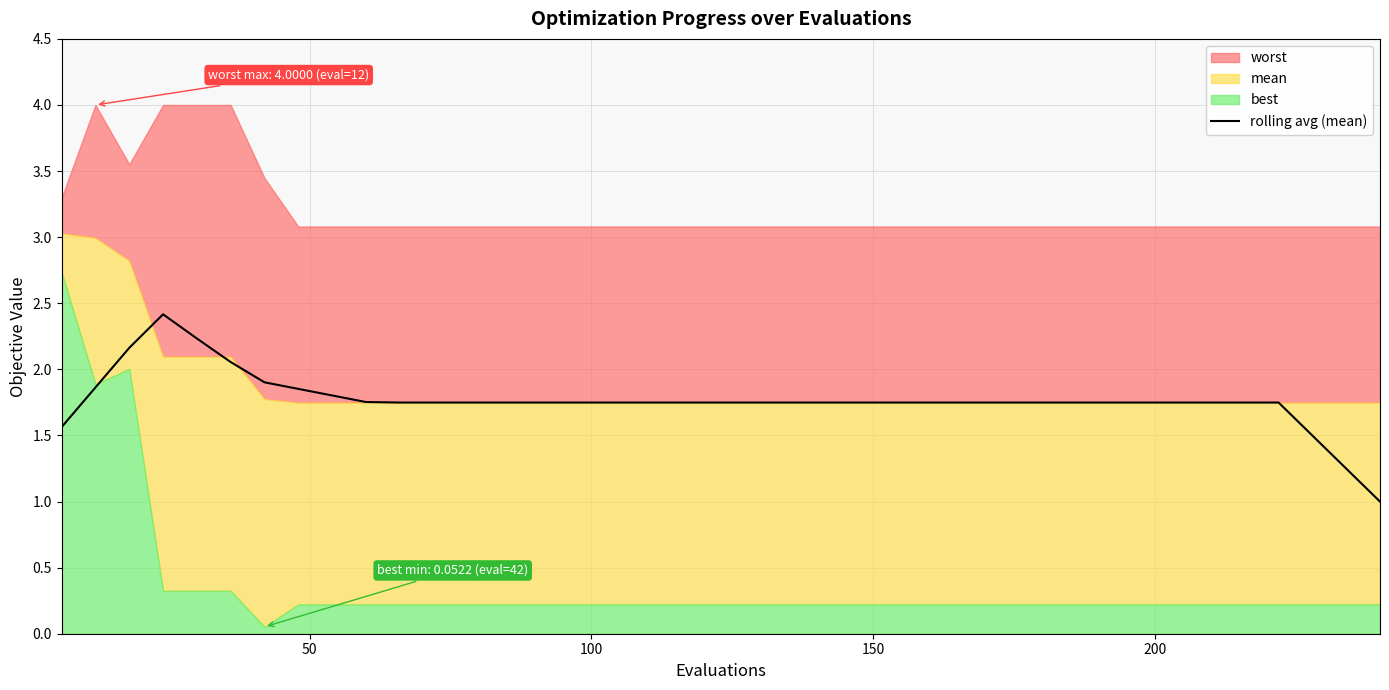

What is the minimum value for rolling avg (mean)?

1.0